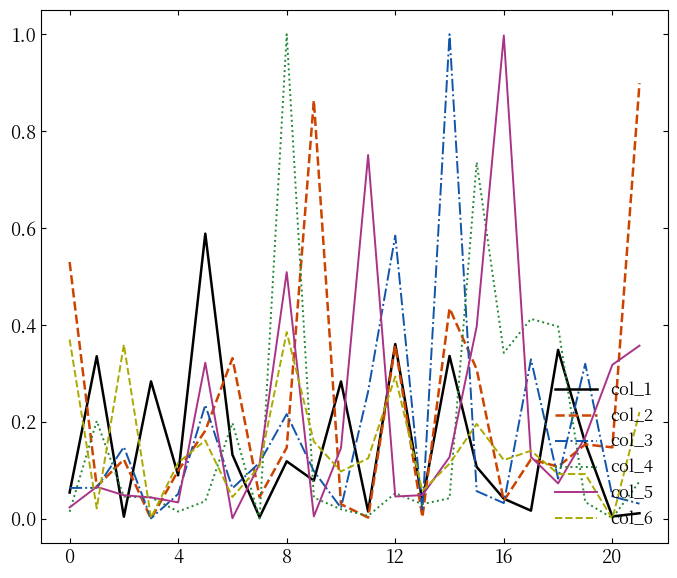

What is the maximum value shown in the chart?

1.0